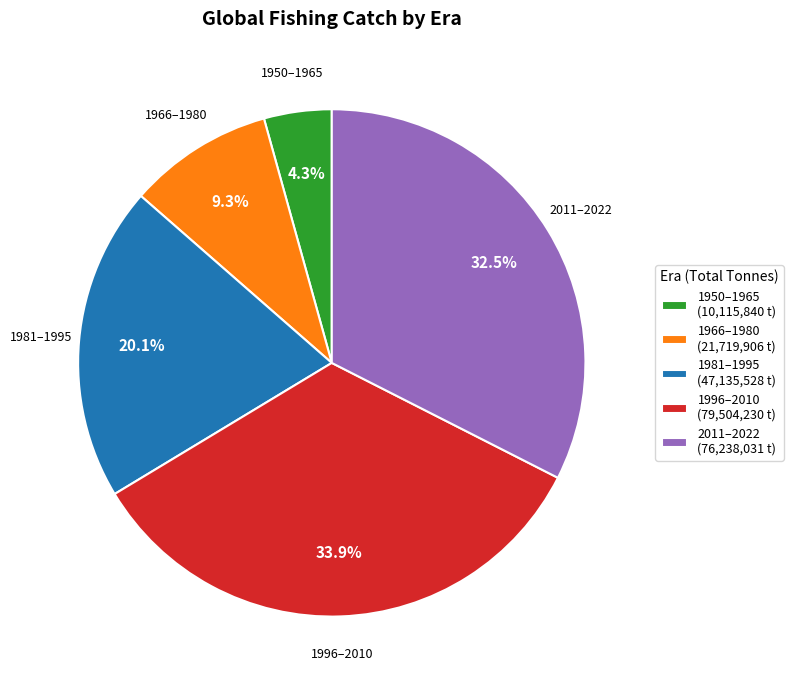

Does any single category account for the majority?

No